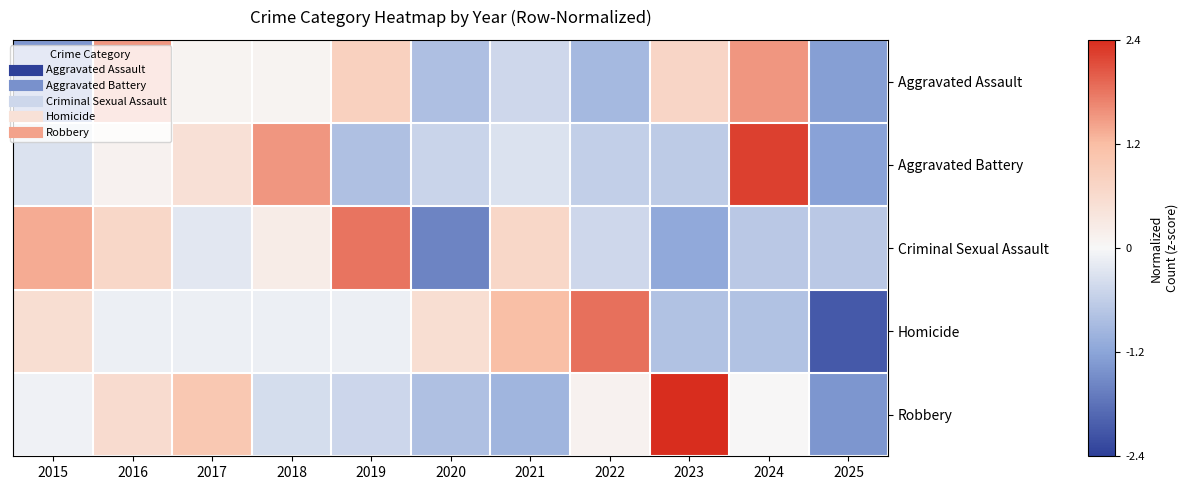

Reading right to left, list all the values displayed in this chart.

Aggravated Assault: 2025=-1.3	2024=1.5	2023=0.7	2022=-0.9	2021=-0.5	2020=-0.8	2019=0.8	2018=0.1	2017=0.1	2016=1.5	2015=-1.4
Aggravated Battery: 2025=-1.2	2024=2.2	2023=-0.7	2022=-0.6	2021=-0.3	2020=-0.5	2019=-0.8	2018=1.5	2017=0.5	2016=0.1	2015=-0.3
Criminal Sexual Assault: 2025=-0.7	2024=-0.7	2023=-1.1	2022=-0.5	2021=0.7	2020=-1.6	2019=1.8	2018=0.2	2017=-0.2	2016=0.7	2015=1.4
Homicide: 2025=-2.1	2024=-0.8	2023=-0.8	2022=1.8	2021=1.2	2020=0.5	2019=-0.1	2018=-0.1	2017=-0.1	2016=-0.1	2015=0.5
Robbery: 2025=-1.4	2024=0.0	2023=2.4	2022=0.1	2021=-1.0	2020=-0.8	2019=-0.5	2018=-0.4	2017=1.0	2016=0.6	2015=-0.1